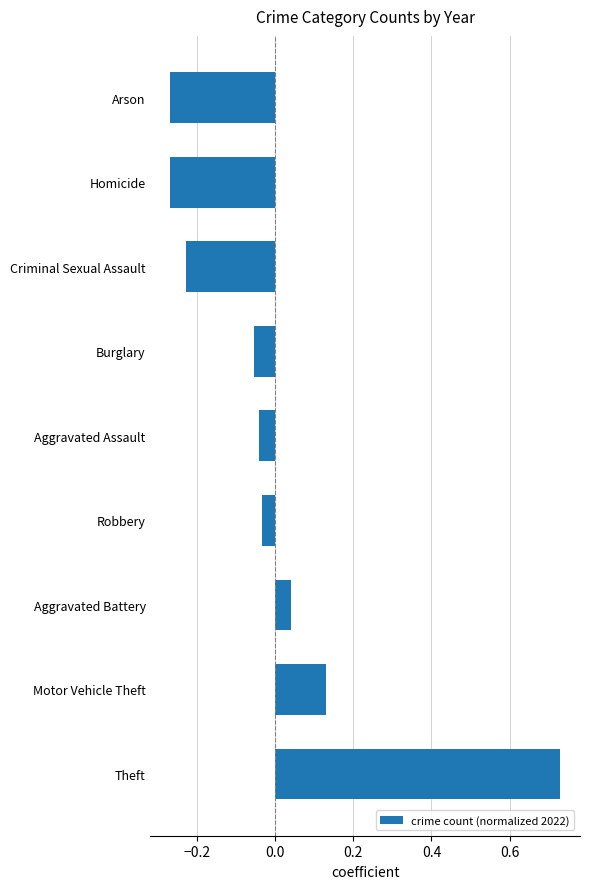

Is it true that the value at Criminal Sexual Assault is -0.3?

False